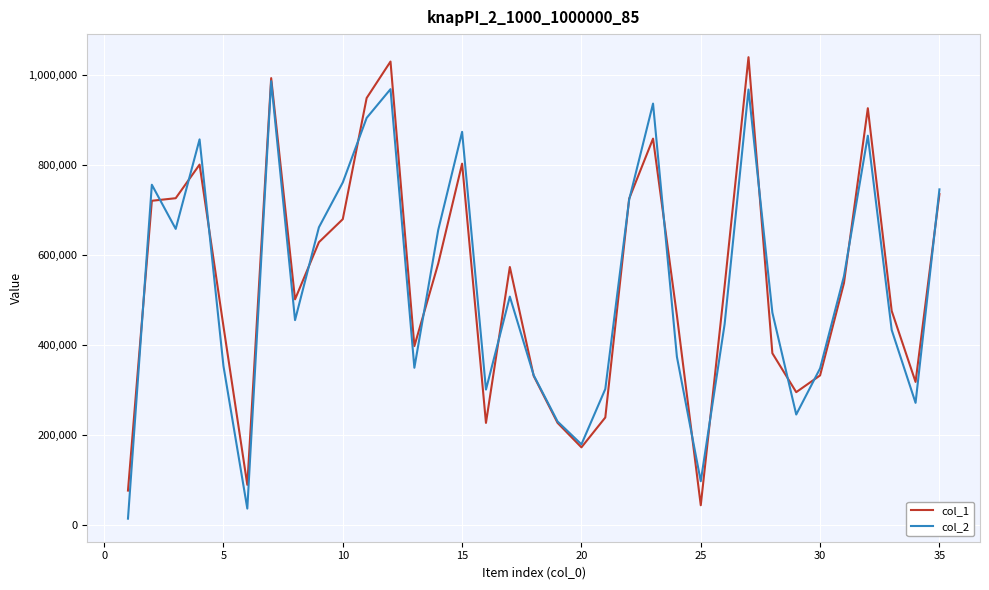

List the series in order of their peak value, lowest first.

col_2, col_1